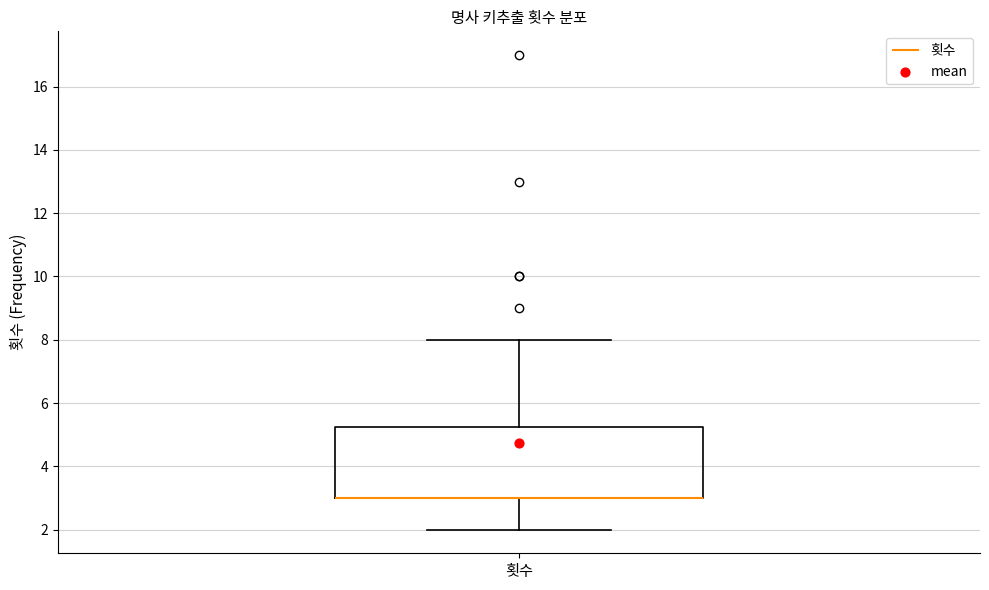

Transcribe this box plot: give where the median line is, the range the box spans, and where the two whiskers end, as read against the y-axis. The values are not printed on the chart, so give them approximately, as read against the axis.

median 3.0 (drawn on the box's lower edge), box 3.0 to 5.2, whiskers 2.0 to 8.0